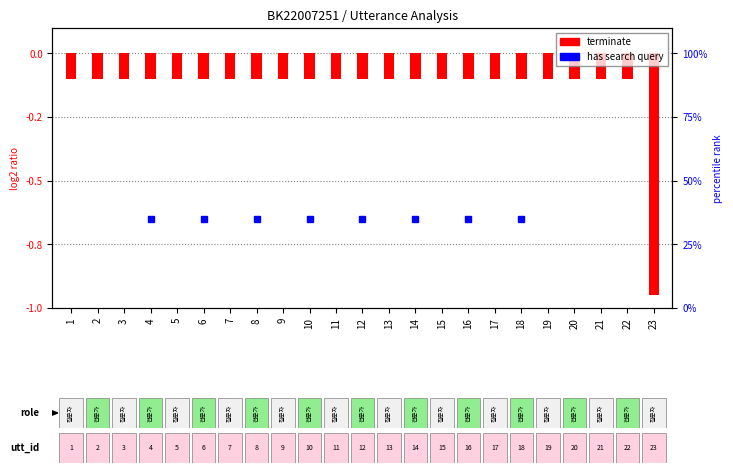

Does the chart contain stacked bars?

No